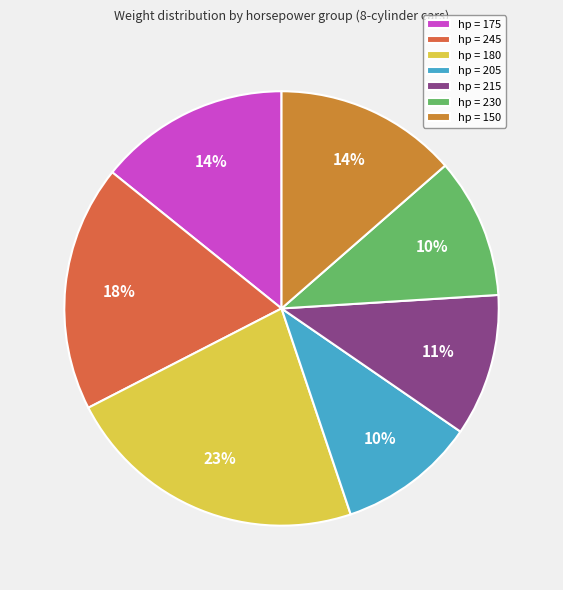

To the nearest percent, what is the average slice percentage?

14%